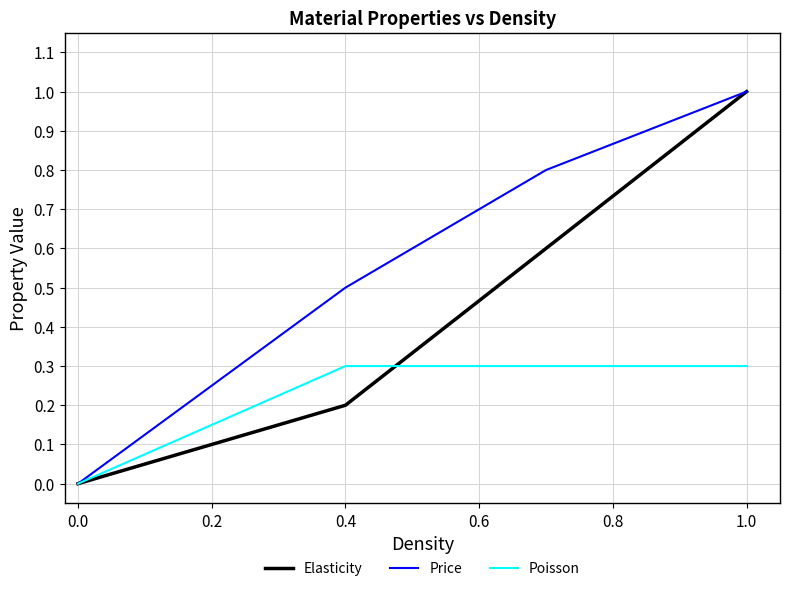

What is the difference between the second highest and minimum values in the Price series?

0.8